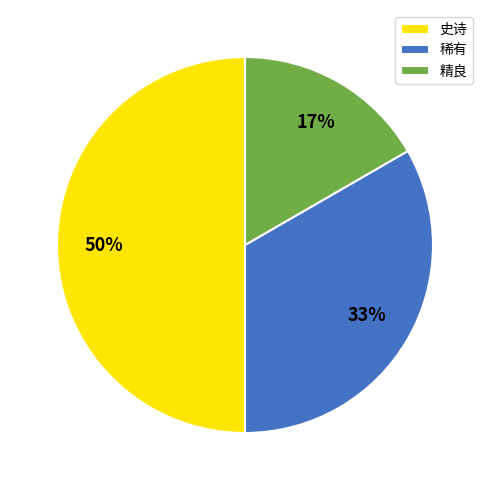

To the nearest percent, what percentage of the pie is 精良?

17%